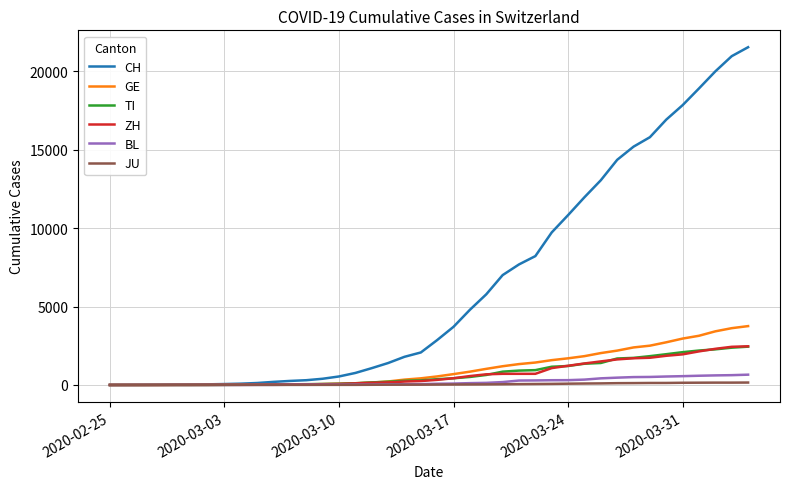

What is the maximum value shown in the chart?

21535